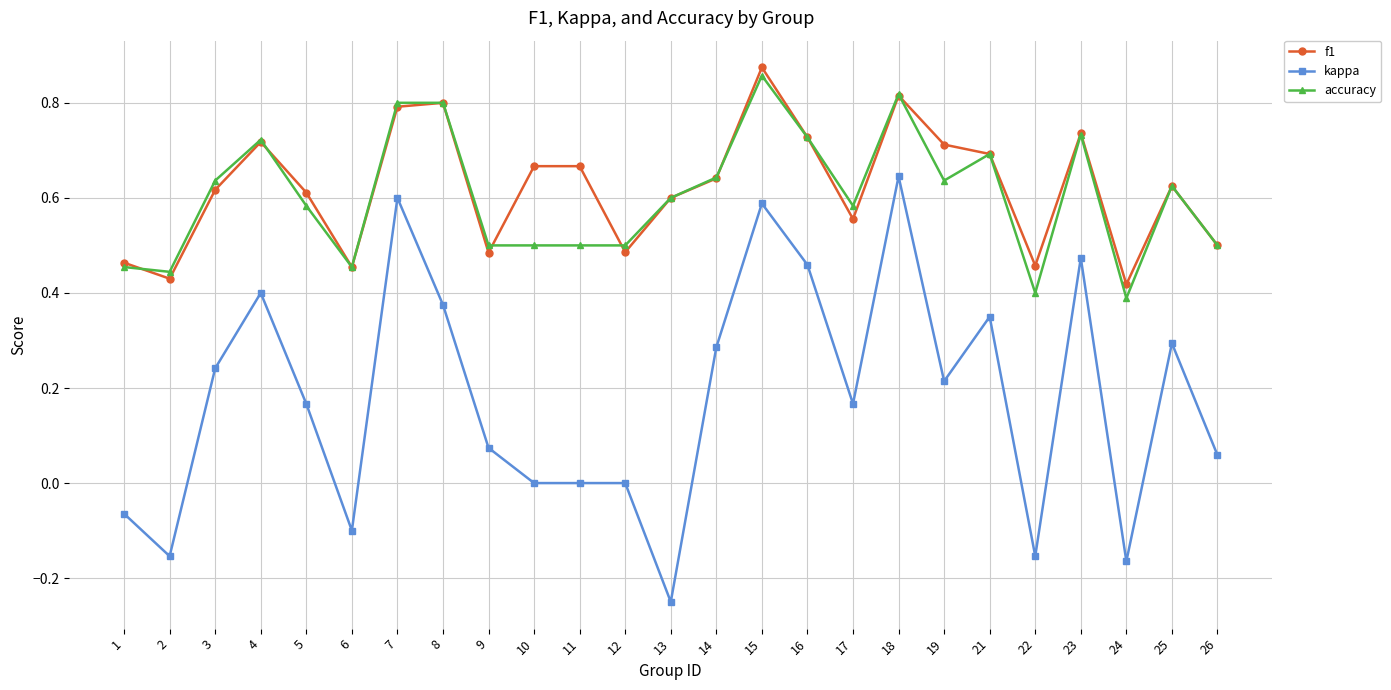

Between 22 and 23, which series saw the biggest shift?

kappa